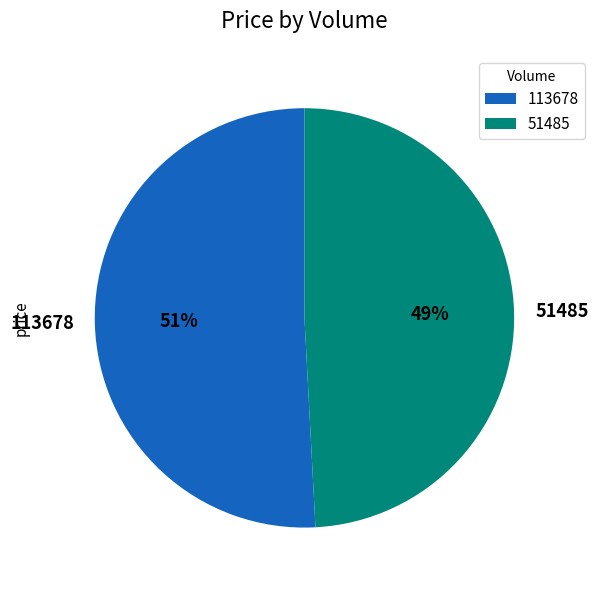

Do 51485 and 113678 together represent more than half of the pie?

Yes